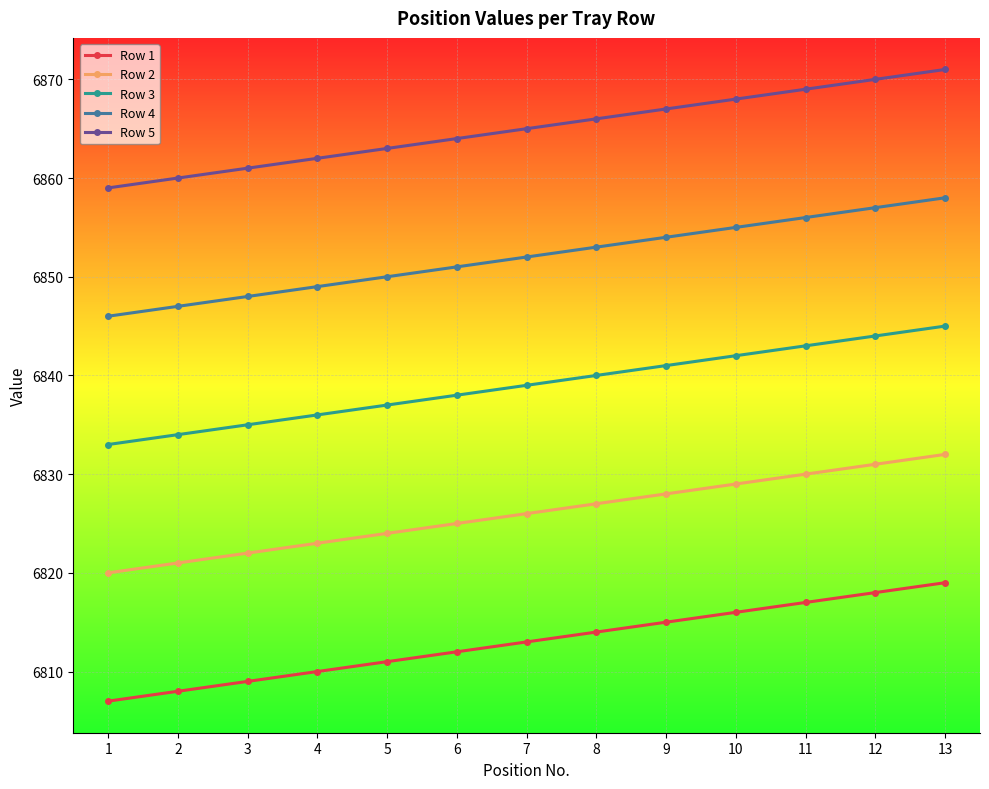

Is it true that Row 1 equals 2315 at 7?

False